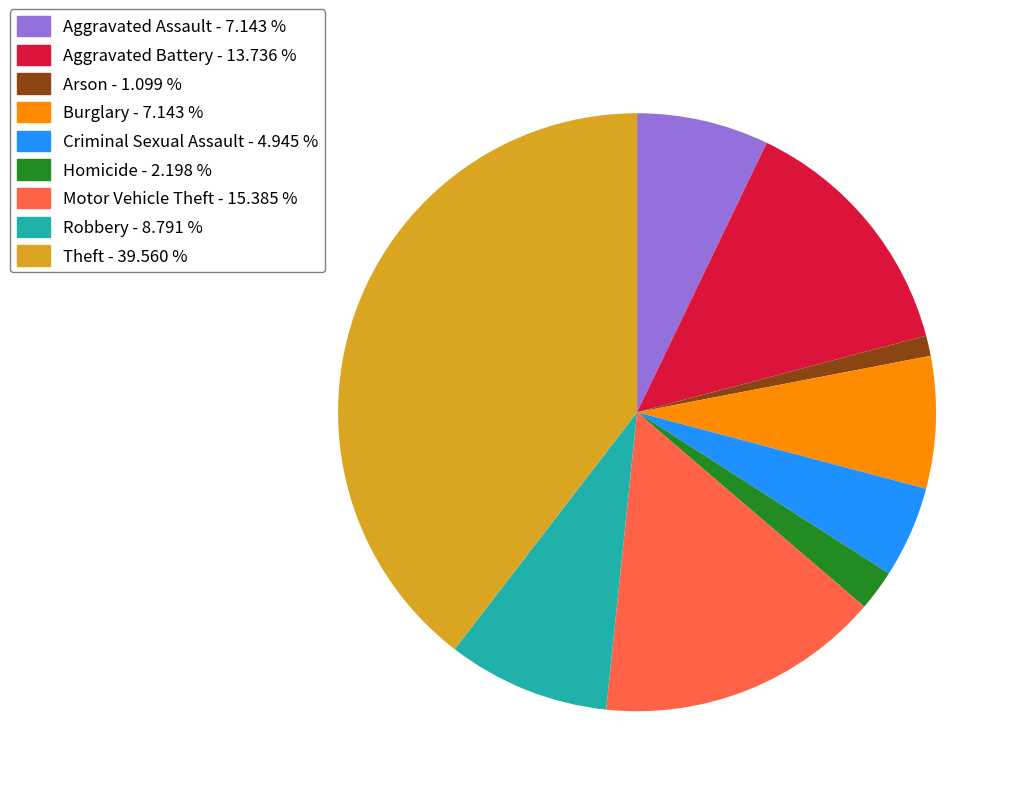

Which has a higher value, Robbery - 8.791 % or Arson - 1.099 %?

Robbery - 8.791 %